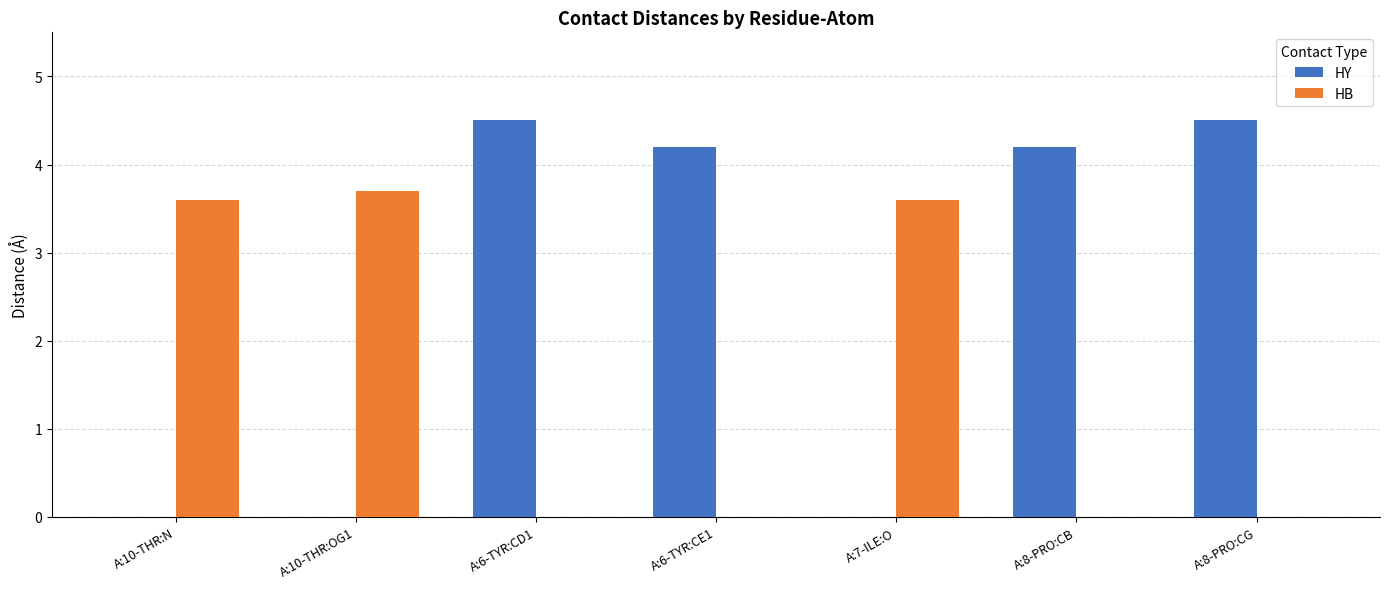

What is the sum of the HB values at A:7-ILE:O and A:6-TYR:CE1?

3.6